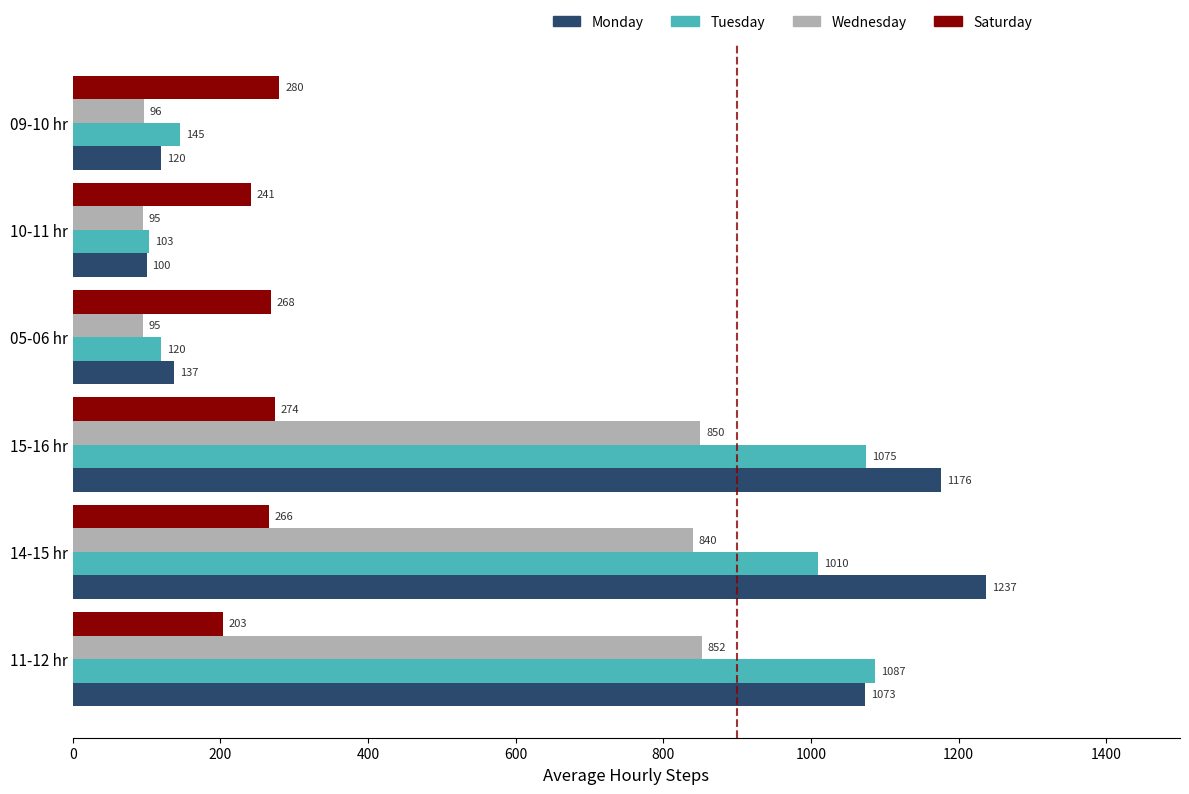

Which series has the widest spread of values?

Monday